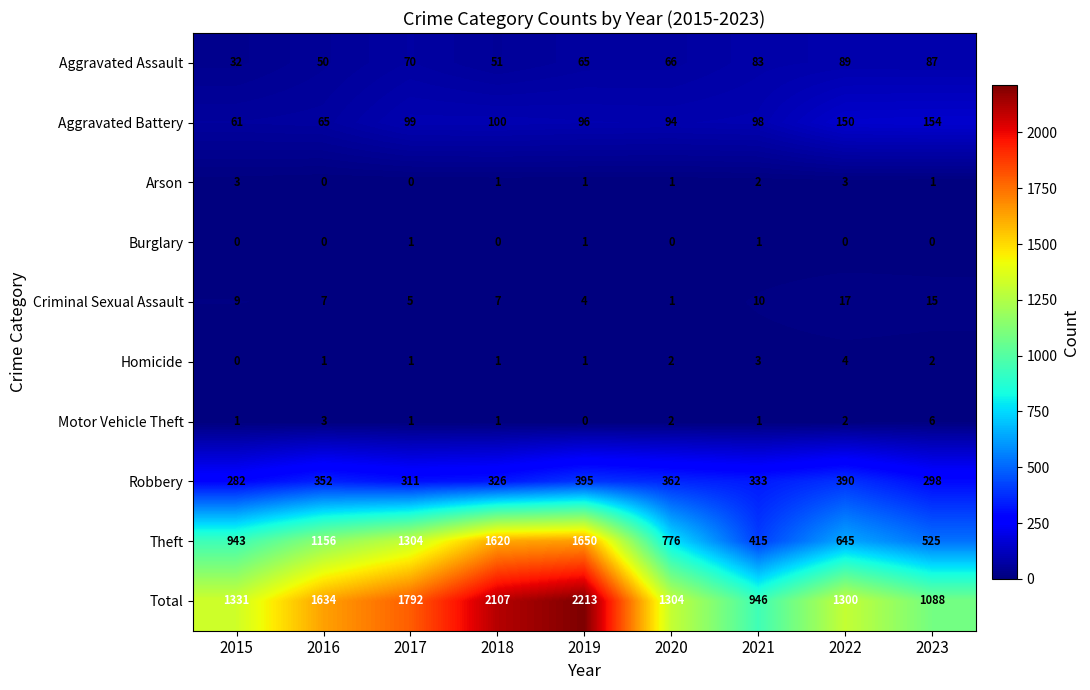

Count the number of data series in this chart.

10